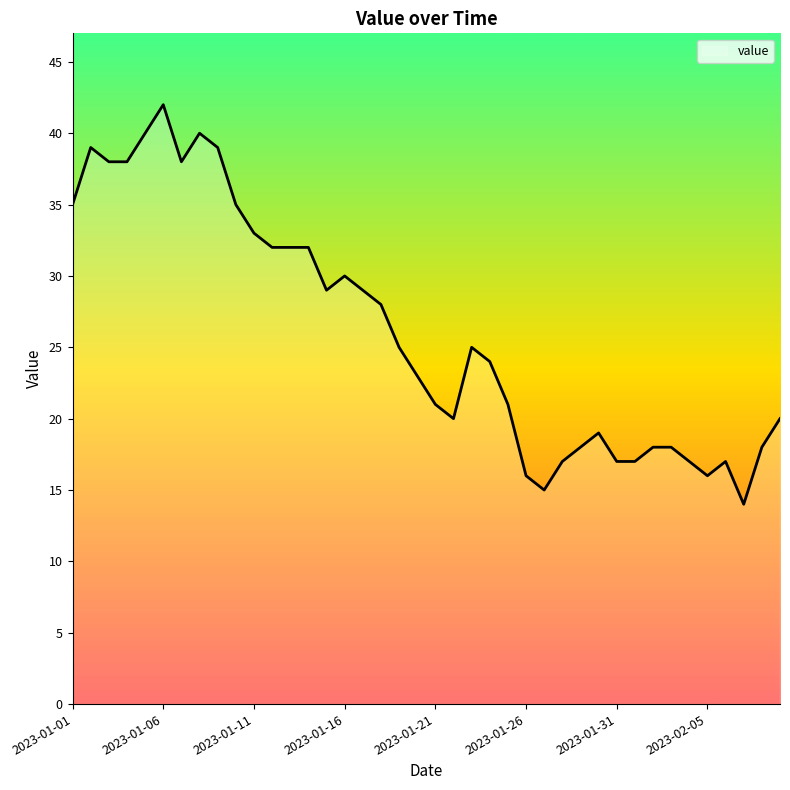

Is this an area chart (filled region under the line)?

No